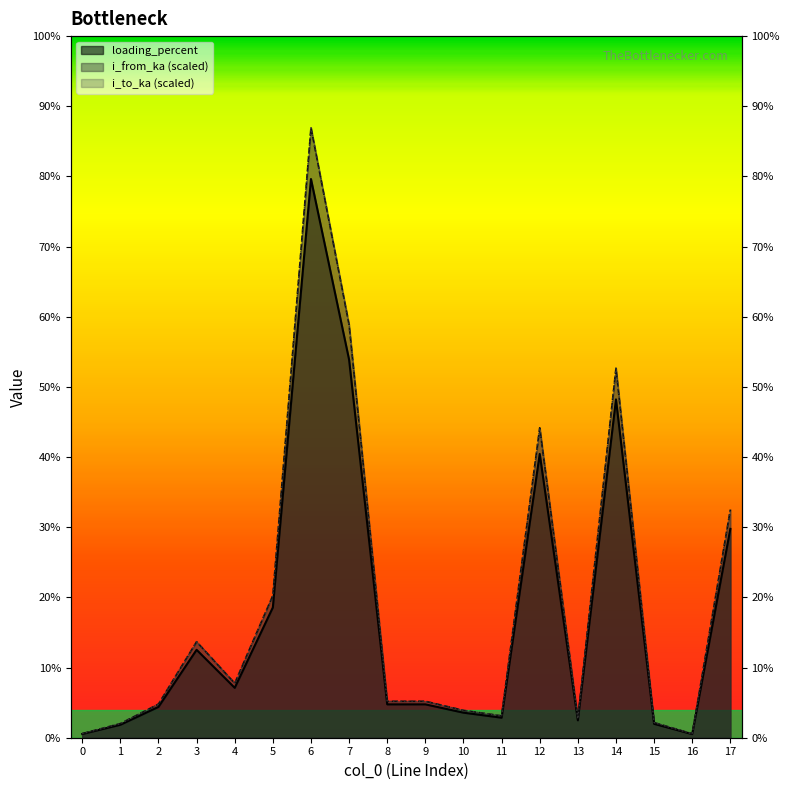

Which has a higher value, 13 or 6?

6